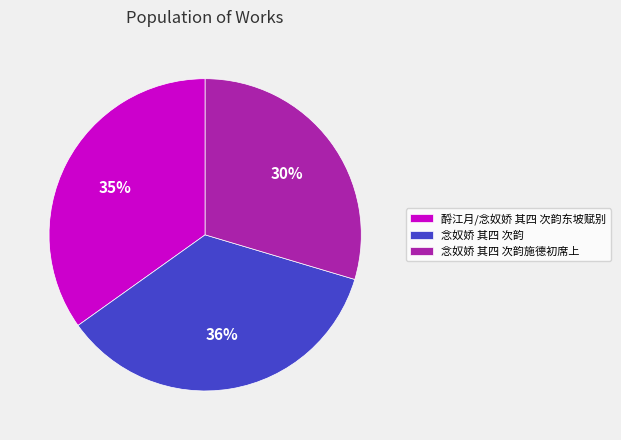

Which category has the biggest portion of the pie?

念奴娇 其四 次韵